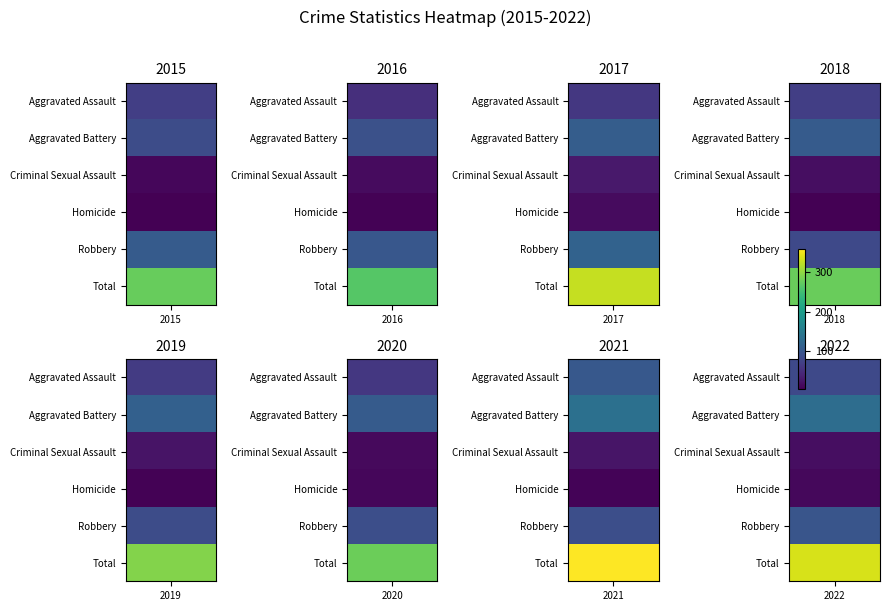

Where does the Robbery series first go above 97?

2015